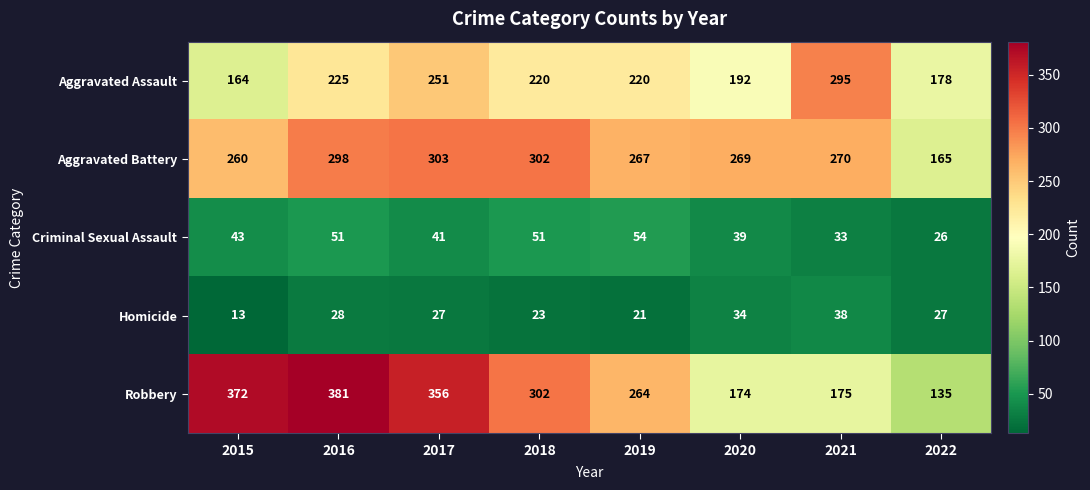

What is the approximate value of Criminal Sexual Assault at 2016, to the nearest 10?

50